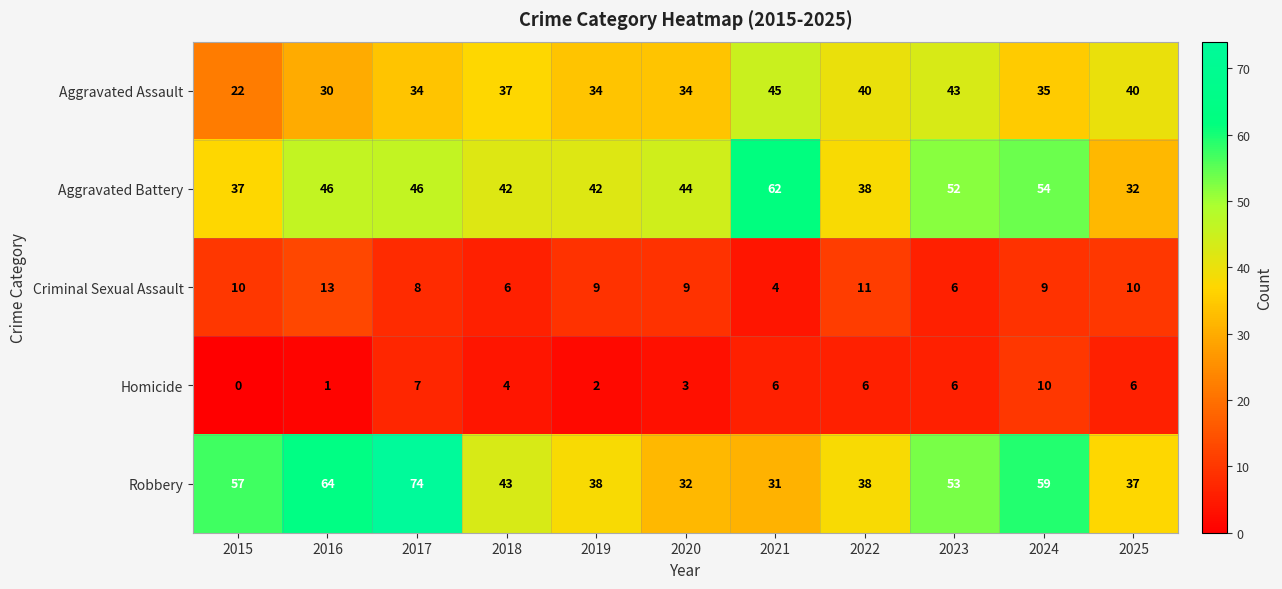

Rank the series by their maximum value, from highest to lowest.

Robbery, Aggravated Battery, Aggravated Assault, Criminal Sexual Assault, Homicide